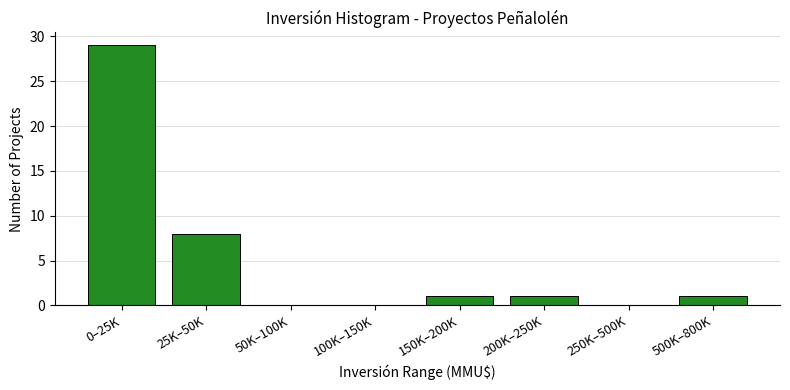

At which label is the value closest to 14?

25K–50K